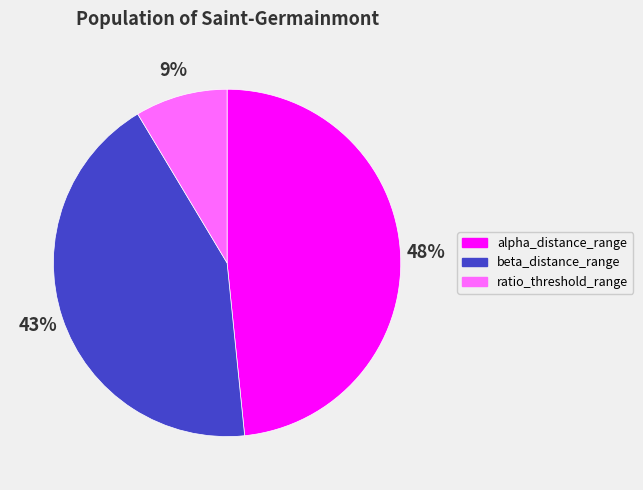

To the nearest percent, what is the combined percentage of ratio_threshold_range and alpha_distance_range?

57%